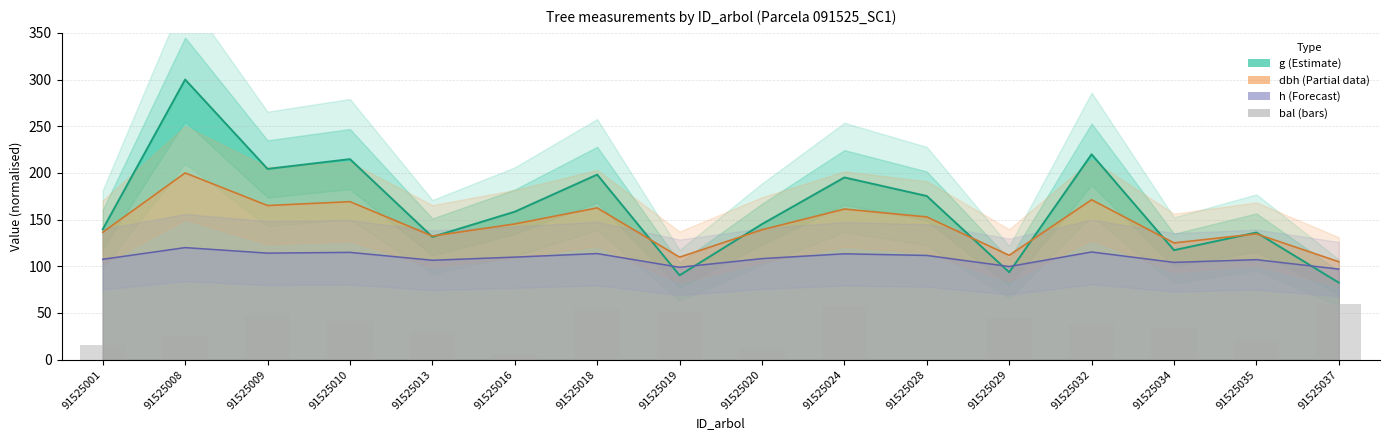

What is the difference between the highest and lowest values at 91525001?

123.5